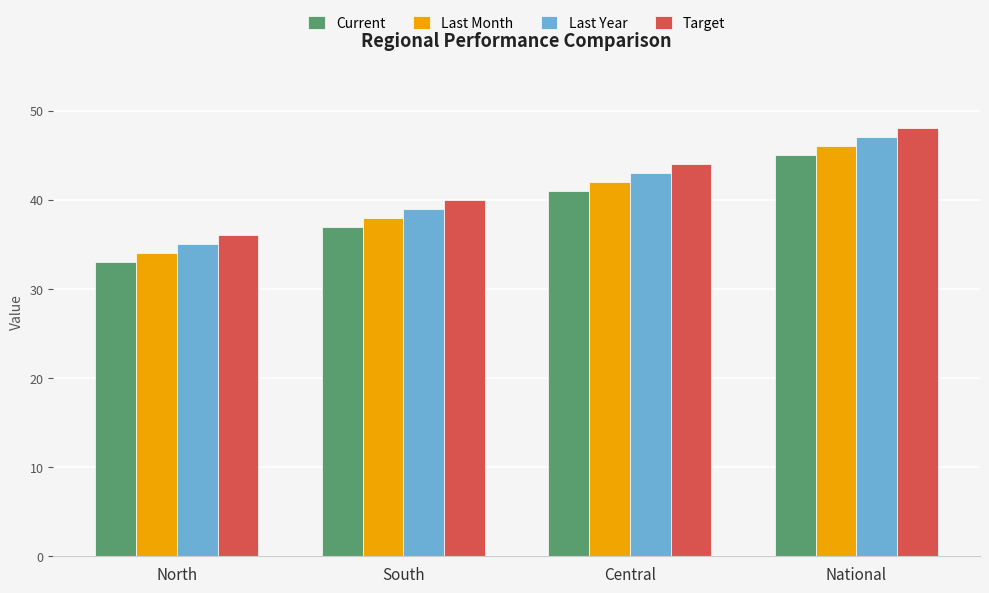

Reading left to right, extract all data points from this chart.

Current: 33	37	41	45
Last Month: 34	38	42	46
Last Year: 35	39	43	47
Target: 36	40	44	48